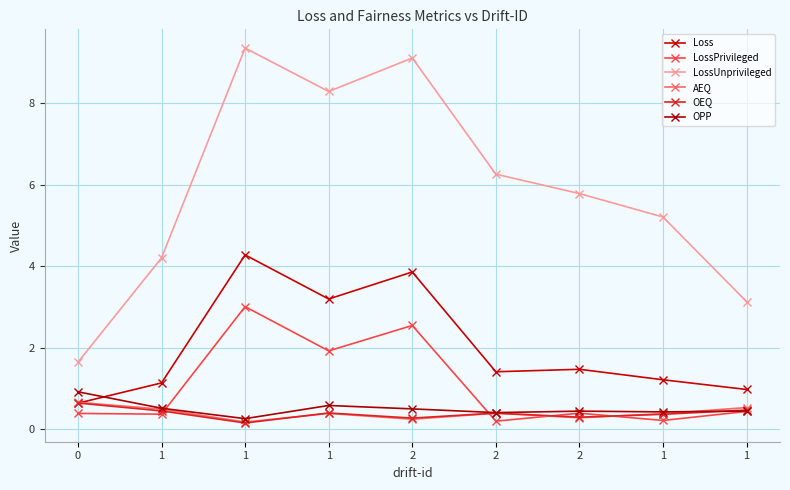

How many distinct data groups are displayed?

6